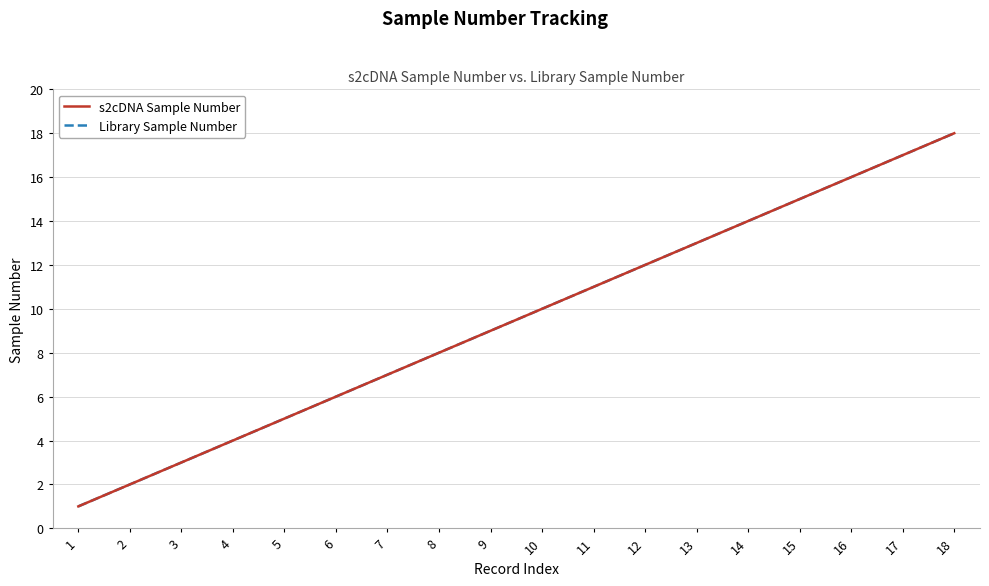

Reading left to right, what are all the values shown in this chart?

s2cDNA Sample Number: 1=1	2=2	3=3	4=4	5=5	6=6	7=7	8=8	9=9	10=10	11=11	12=12	13=13	14=14	15=15	16=16	17=17	18=18
Library Sample Number: 1=1	2=2	3=3	4=4	5=5	6=6	7=7	8=8	9=9	10=10	11=11	12=12	13=13	14=14	15=15	16=16	17=17	18=18